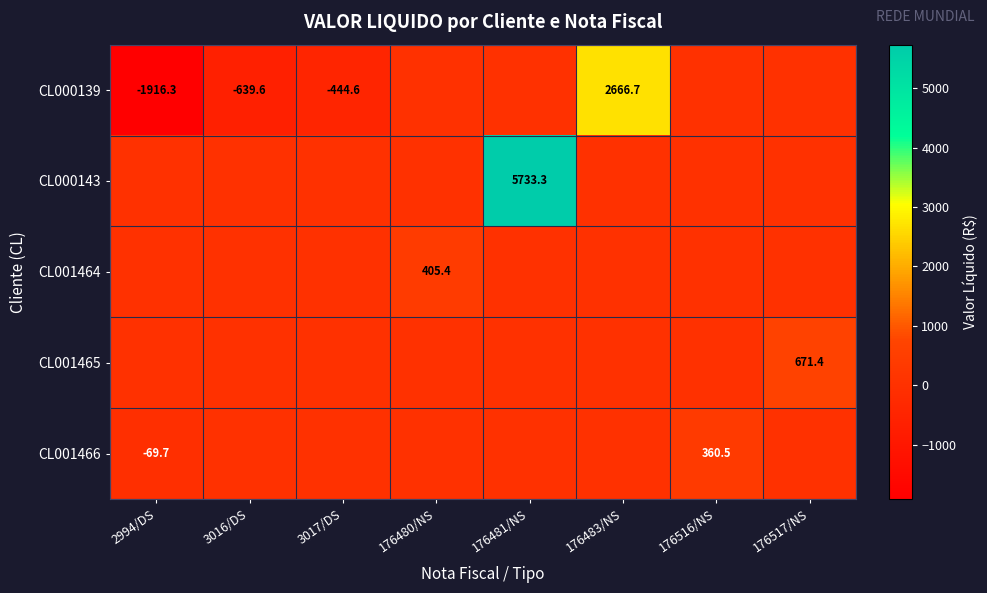

The value of CL000139 at 3016/DS is -639.6. True or false?

True